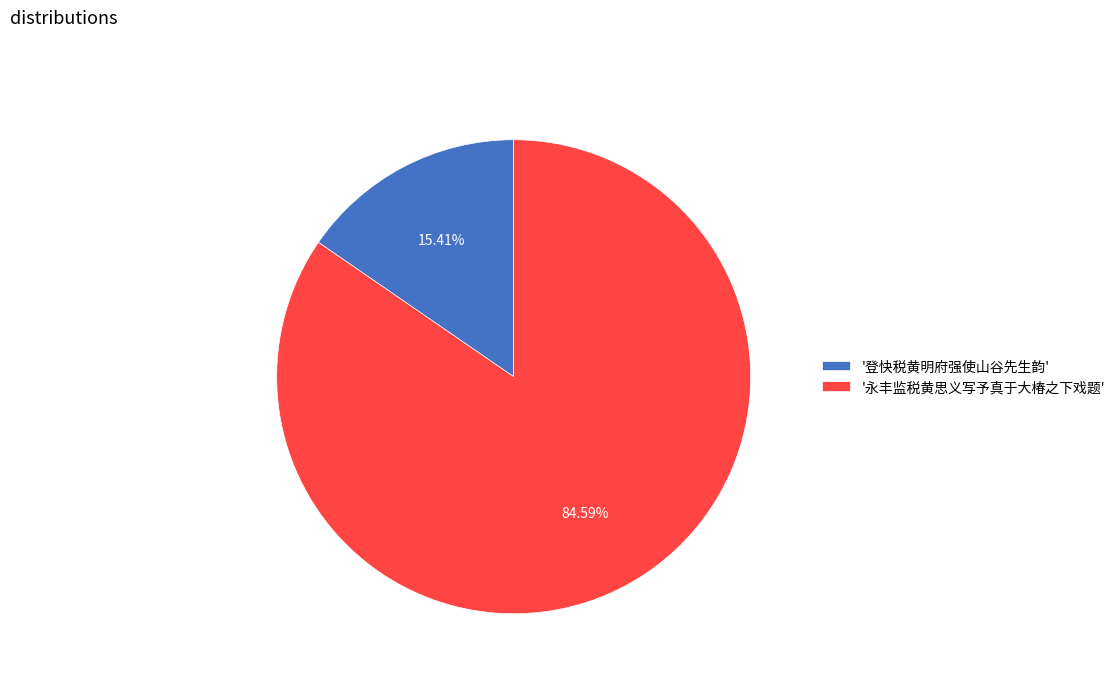

What is the ratio of the value at '永丰监税黄思义写予真于大椿之下戏题' to the value at '登快税黄明府强使山谷先生韵'?

5.5